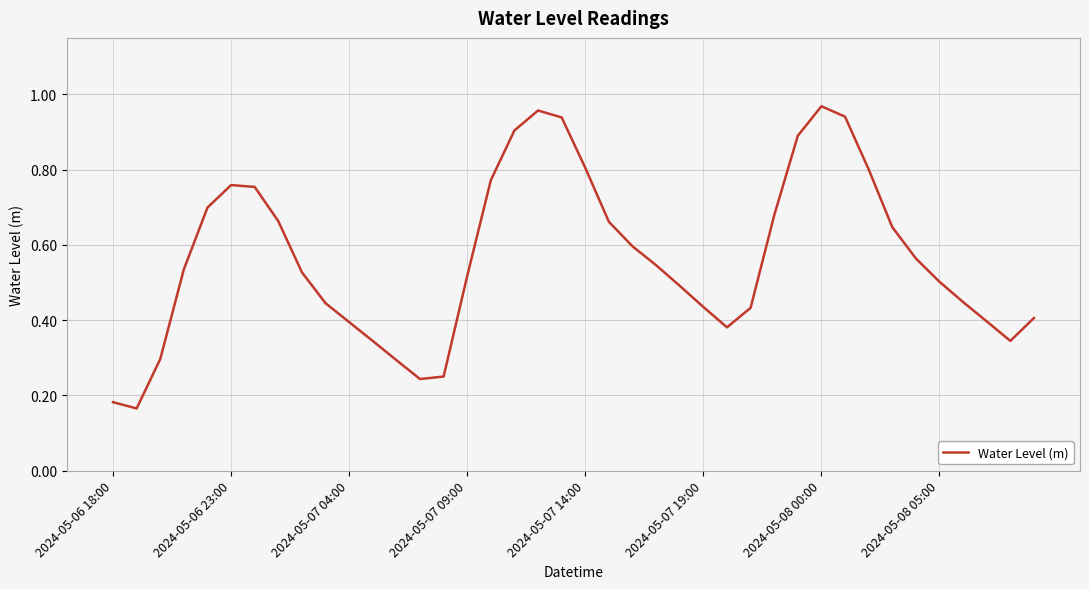

How many lines are shown in the chart?

1